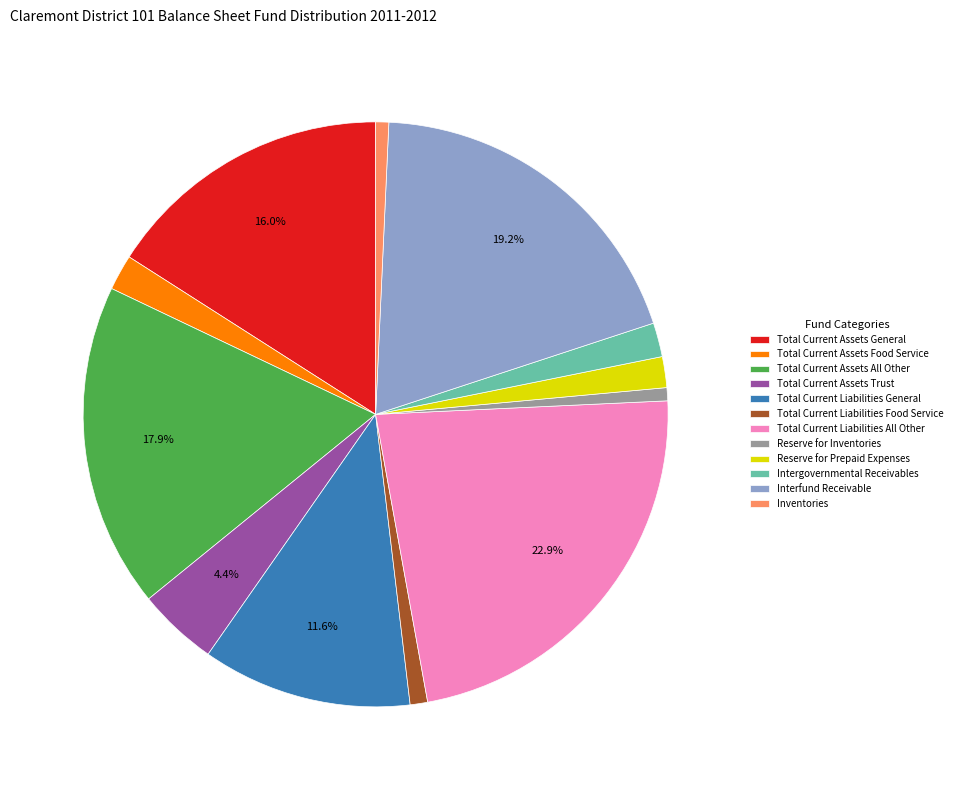

Is there a majority slice in this chart?

No